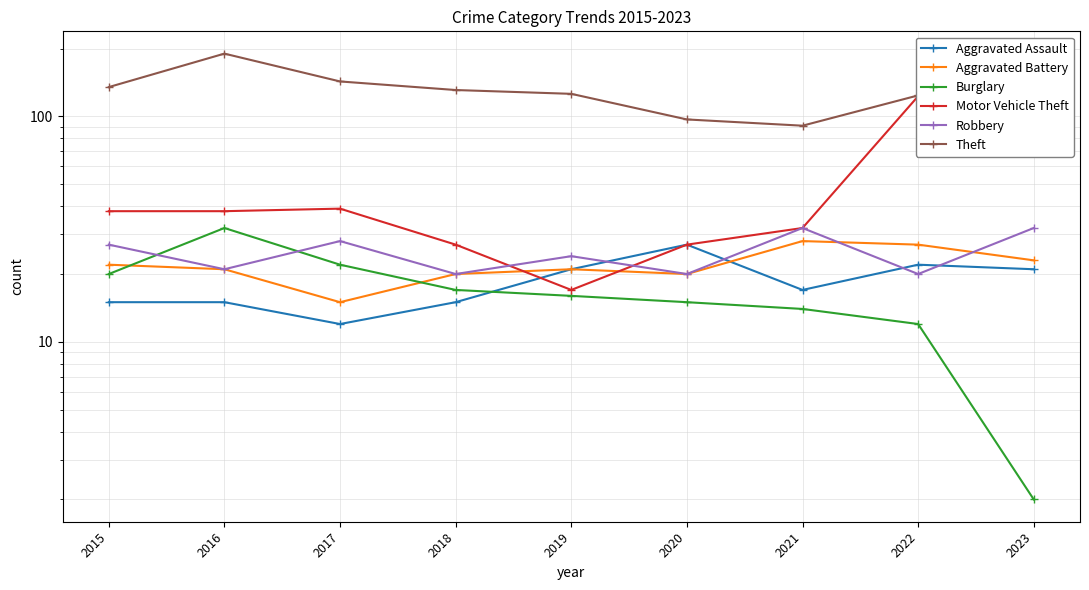

At which label is Theft closest to 140?

2017